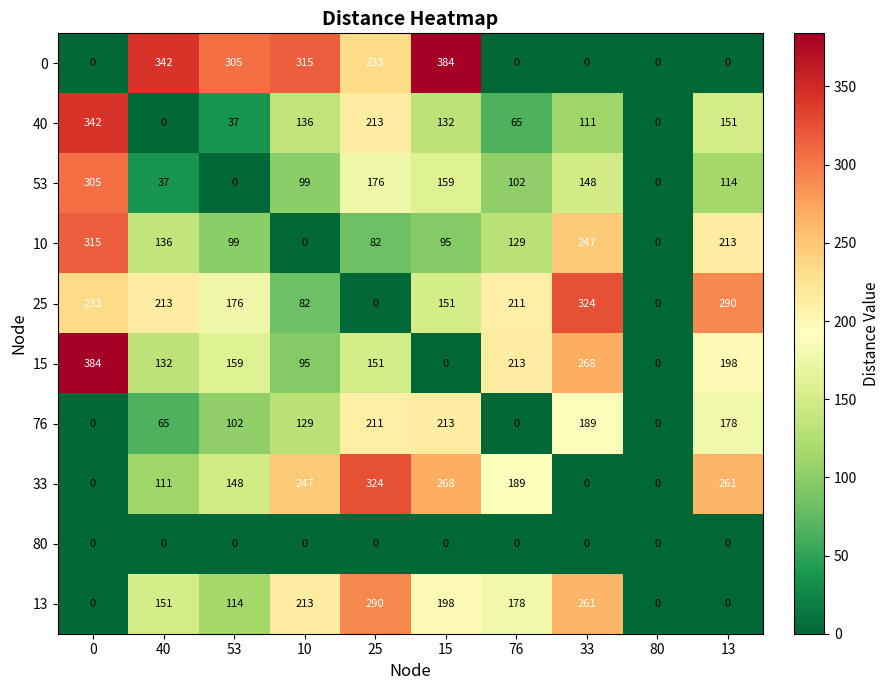

What is the approximate value of 33 at 25?

324